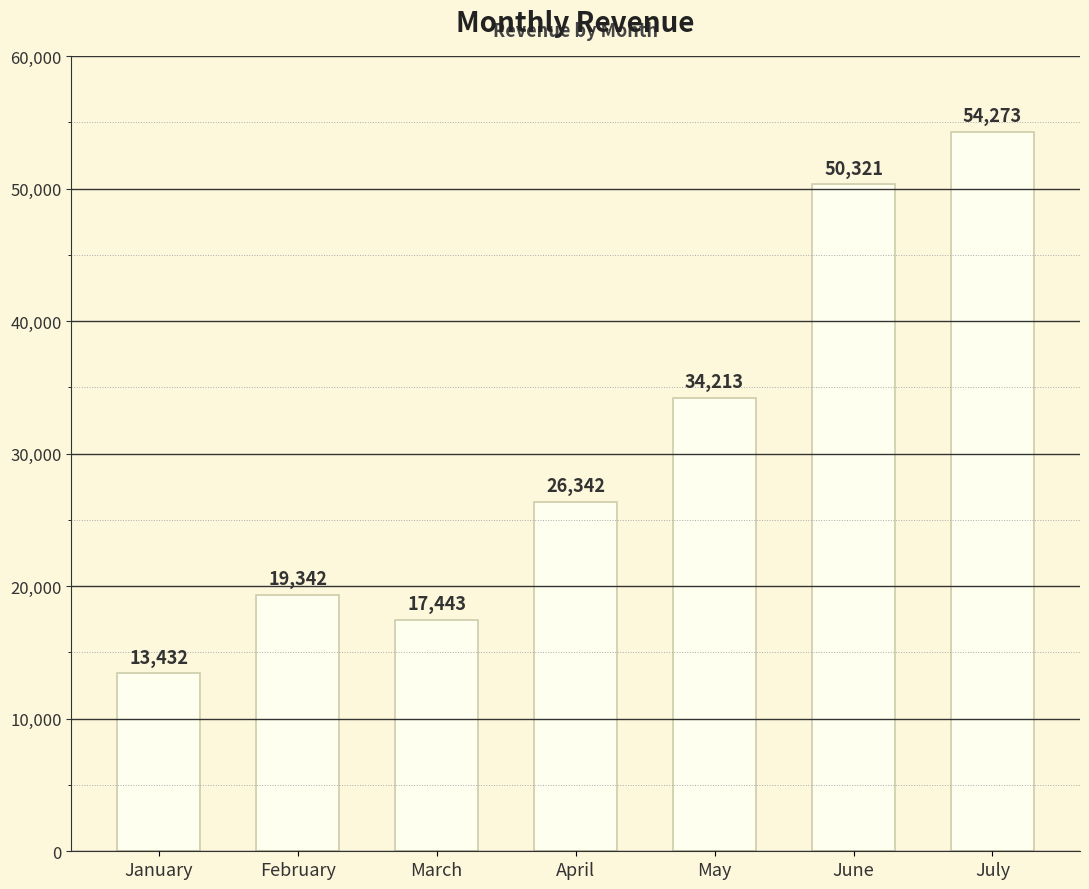

Reading left to right, list all the values displayed in this chart.

January=13432	February=19342	March=17443	April=26342	May=34213	June=50321	July=54273